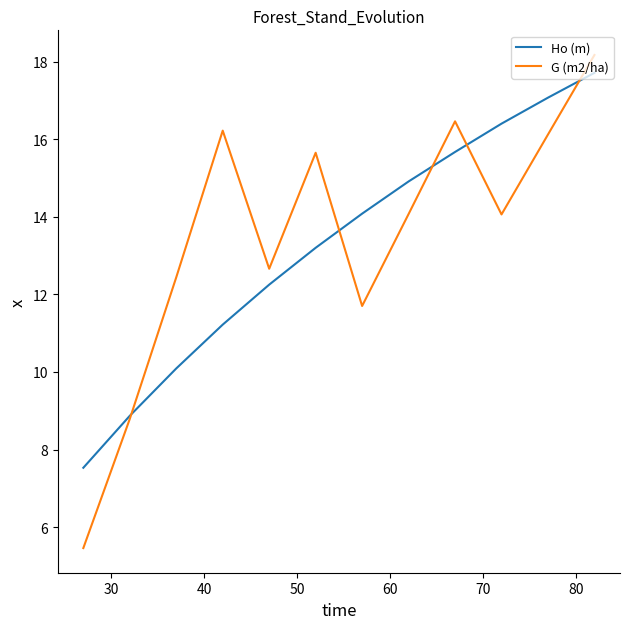

Which series has the widest spread of values?

G (m2/ha)